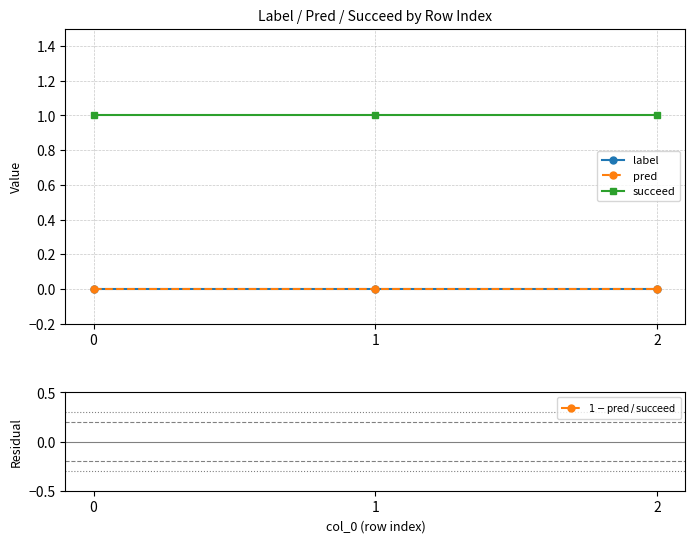

What is the spread (max minus min) of values at 0?

1